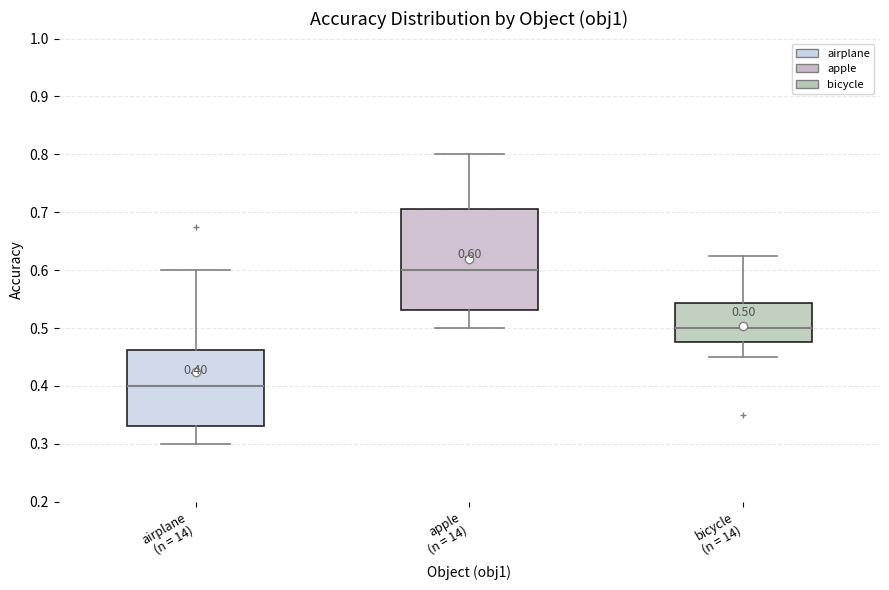

Comparing the boxes themselves (not the whiskers), which one is the tallest?

apple (n = 14)